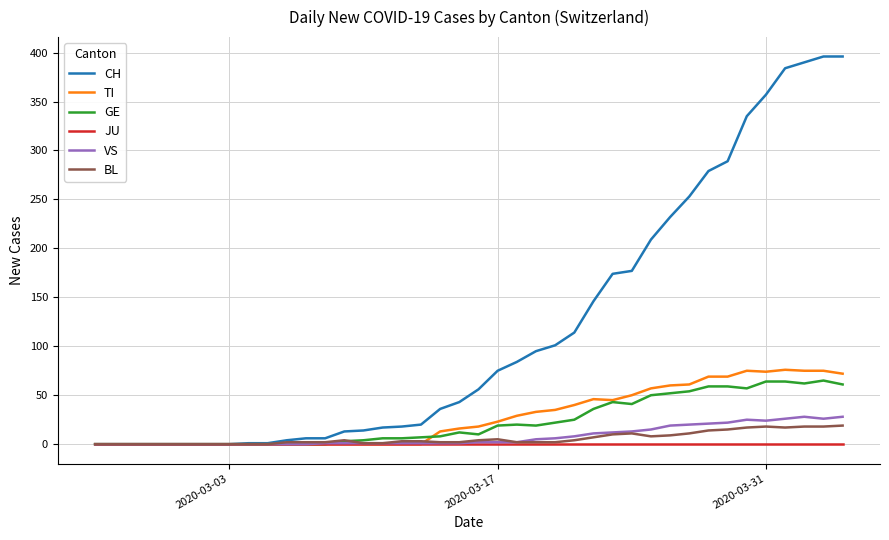

Which series has the largest total across all categories?

CH